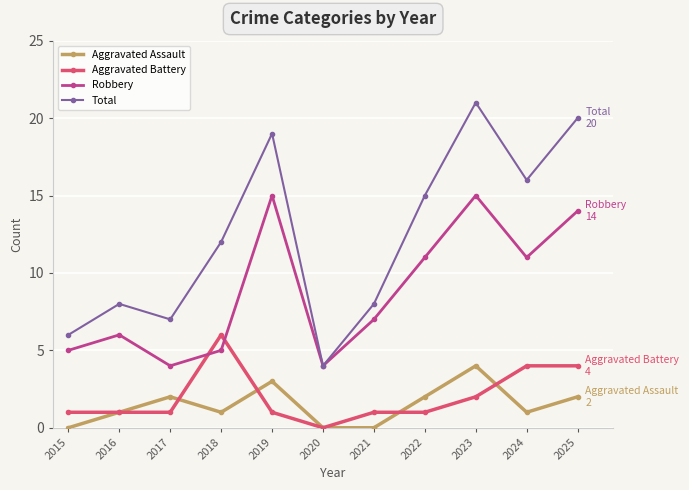

True or false: Aggravated Assault has a value of 2 at 2017.

True